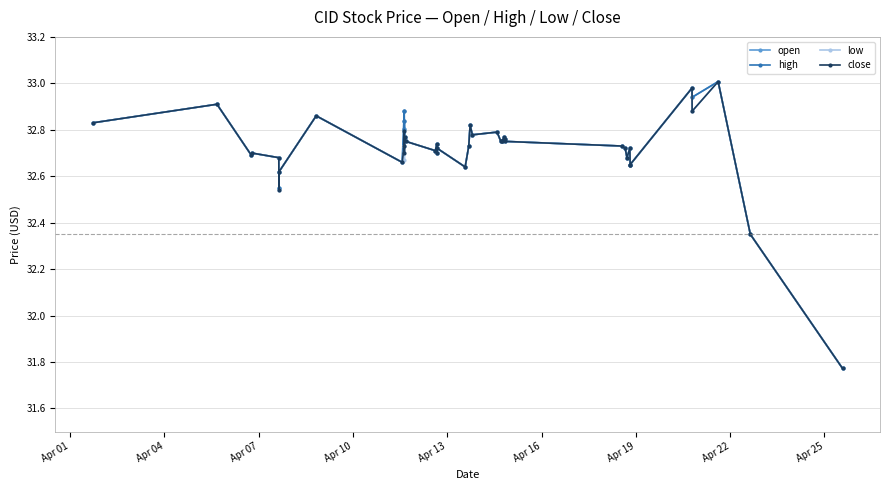

How many lines are shown in the chart?

4